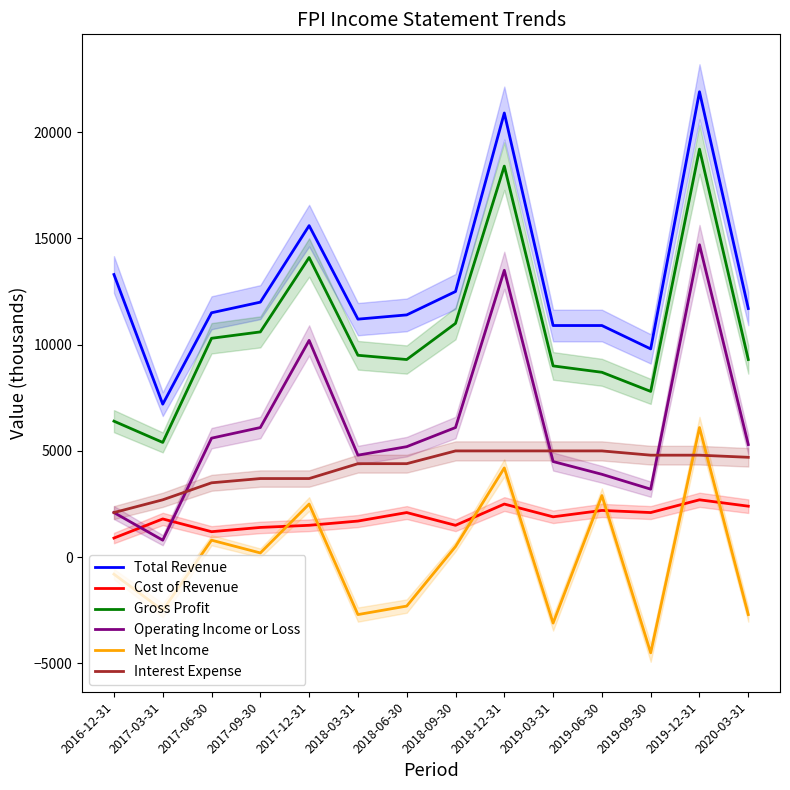

Is it true that Cost of Revenue equals 900 at 2016-12-31?

True